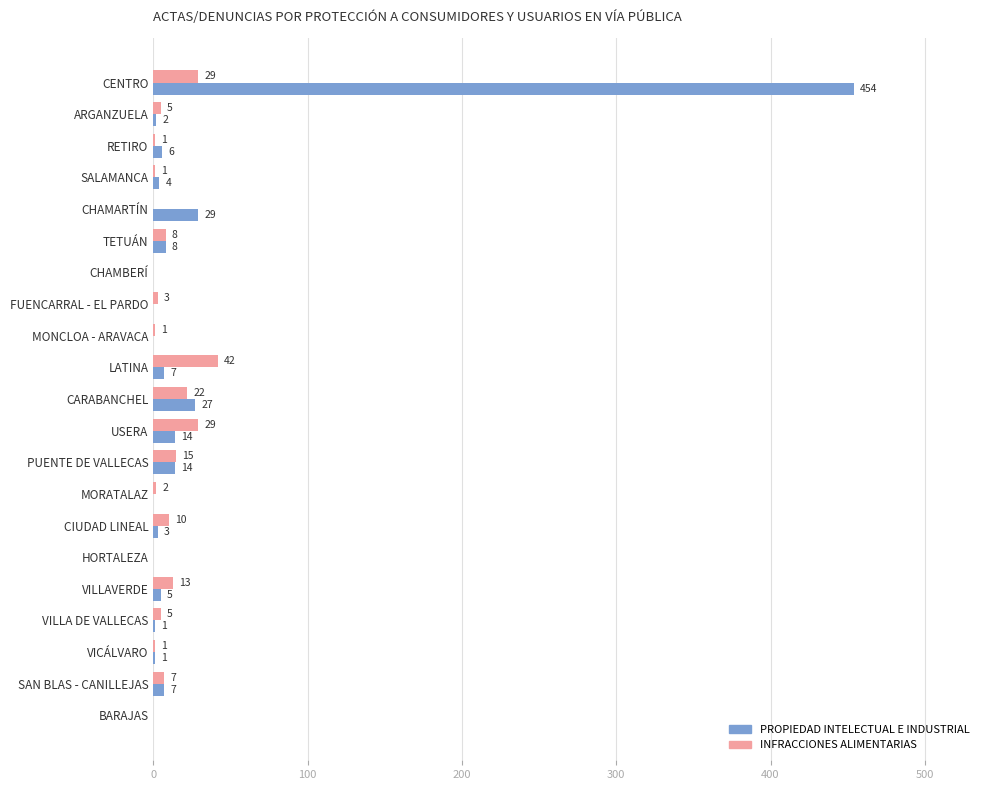

What are all the series names shown in the legend?

PROPIEDAD INTELECTUAL E INDUSTRIAL, INFRACCIONES ALIMENTARIAS